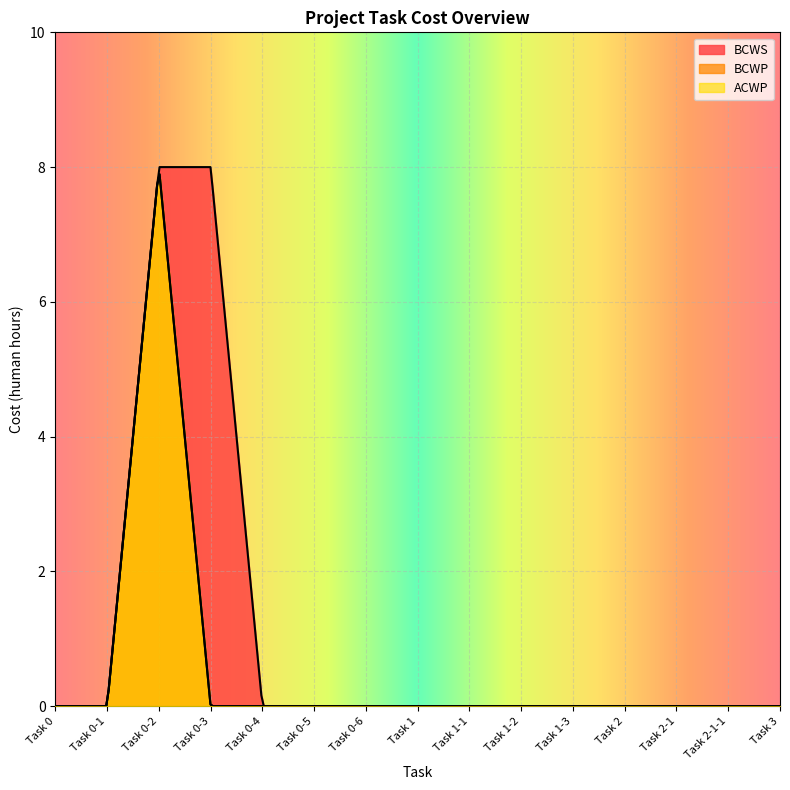

True or false: BCWS has more than 0 interior local peaks.

False